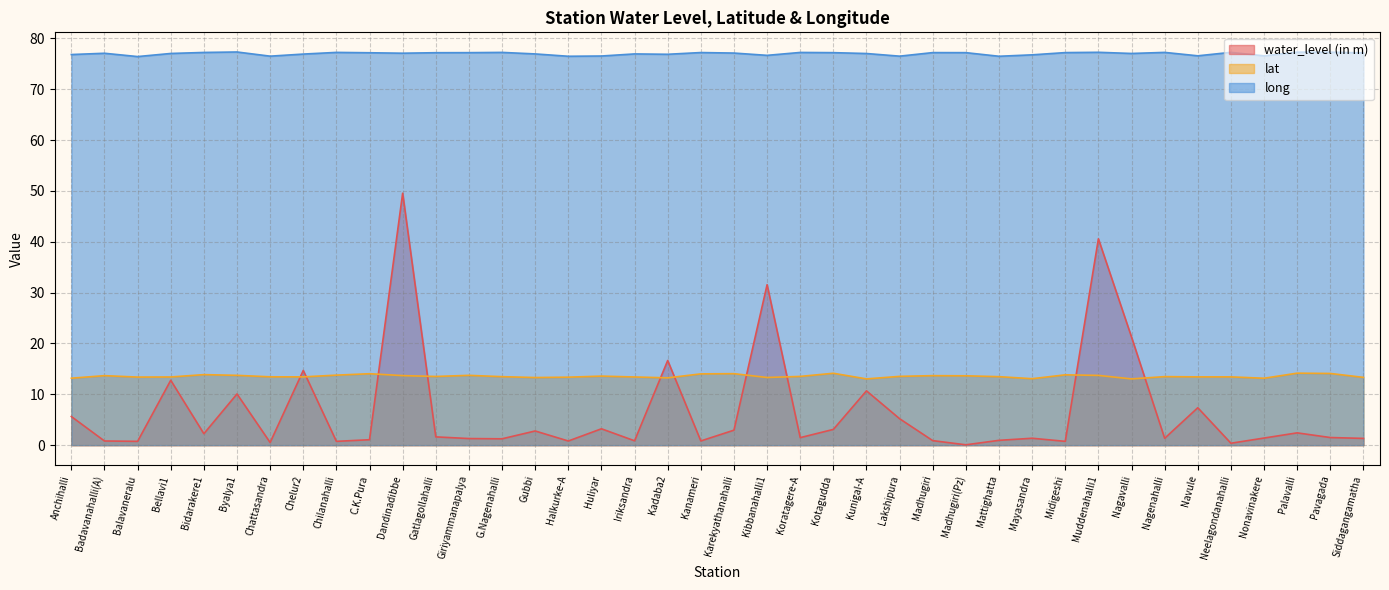

Between Gatlagollahalli and Kotagudda, which is larger?

Kotagudda